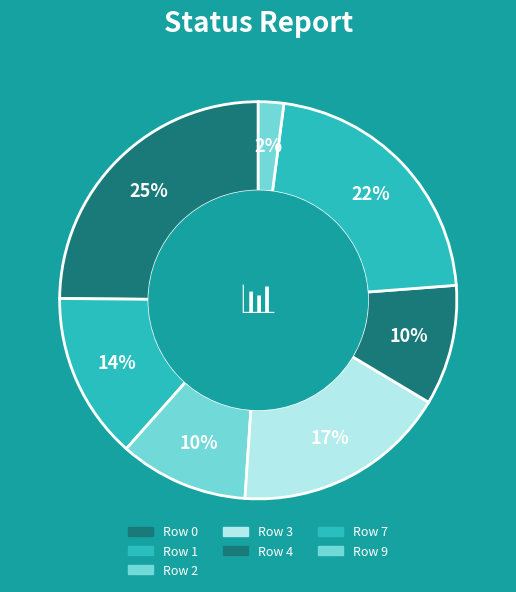

Count the number of slices in the pie.

7